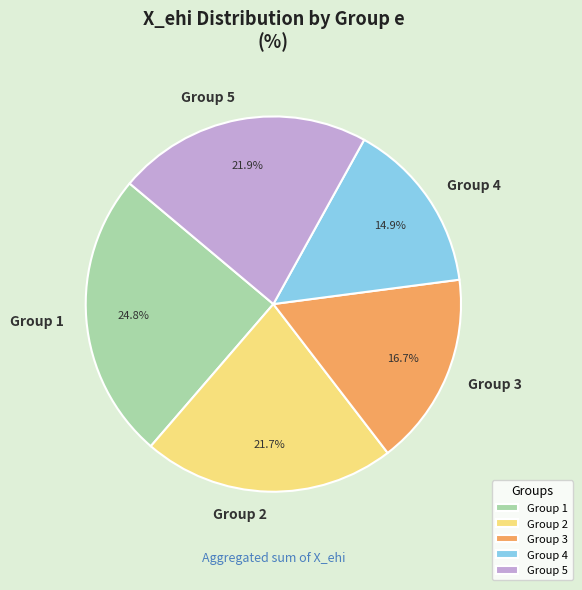

Count the number of slices in the pie.

5